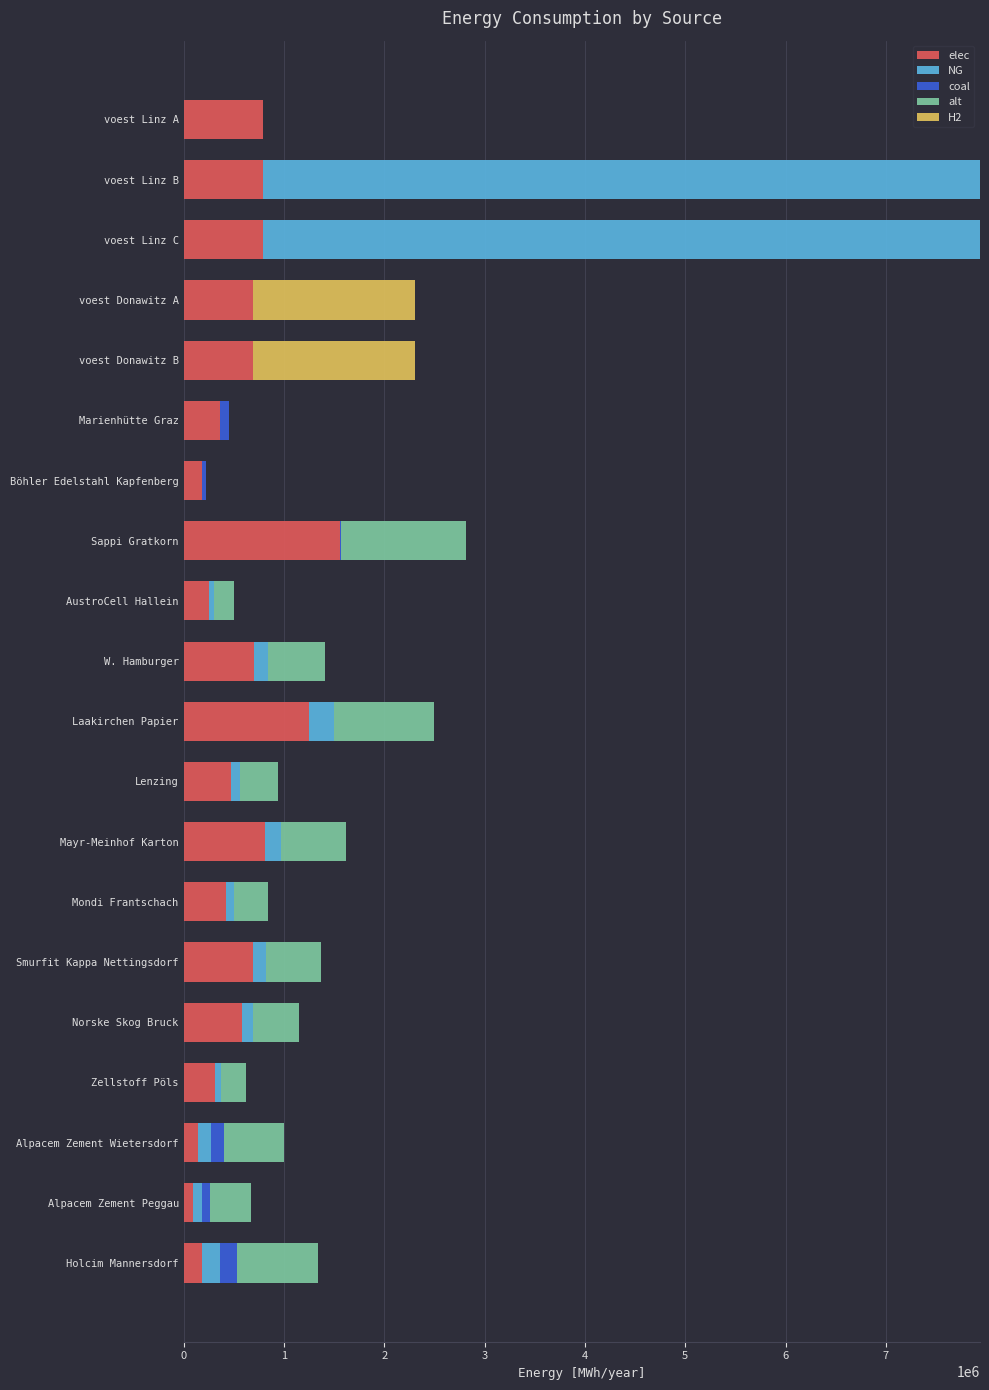

At which label does elec reach its peak?

Sappi Gratkorn